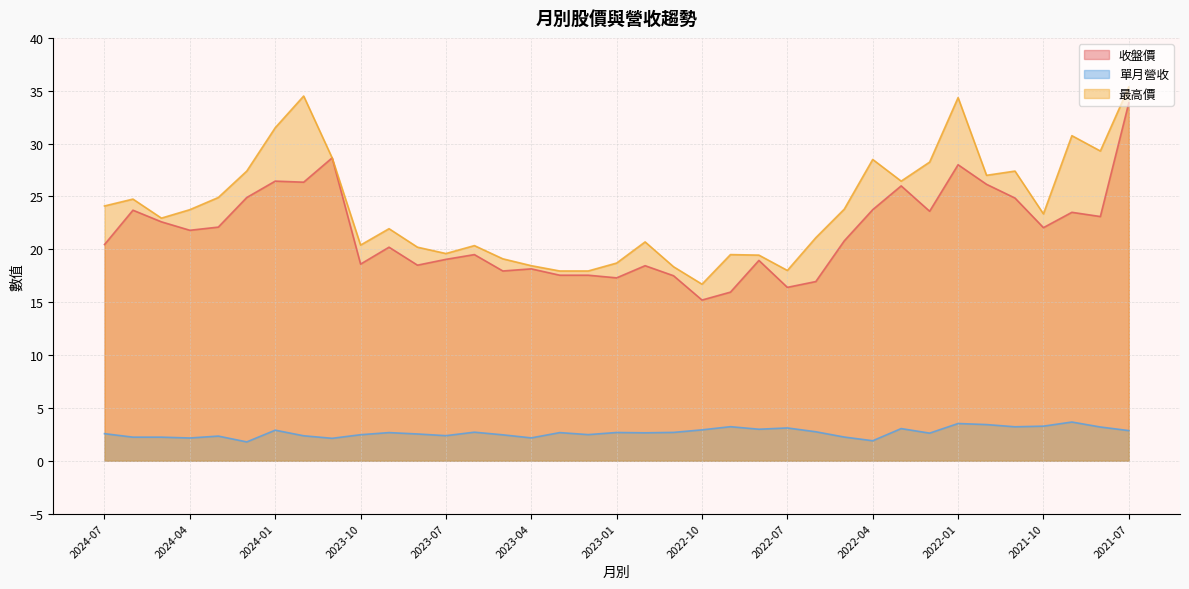

In 收盤價, how many points are lower than both neighbors (excluding endpoints)?

11